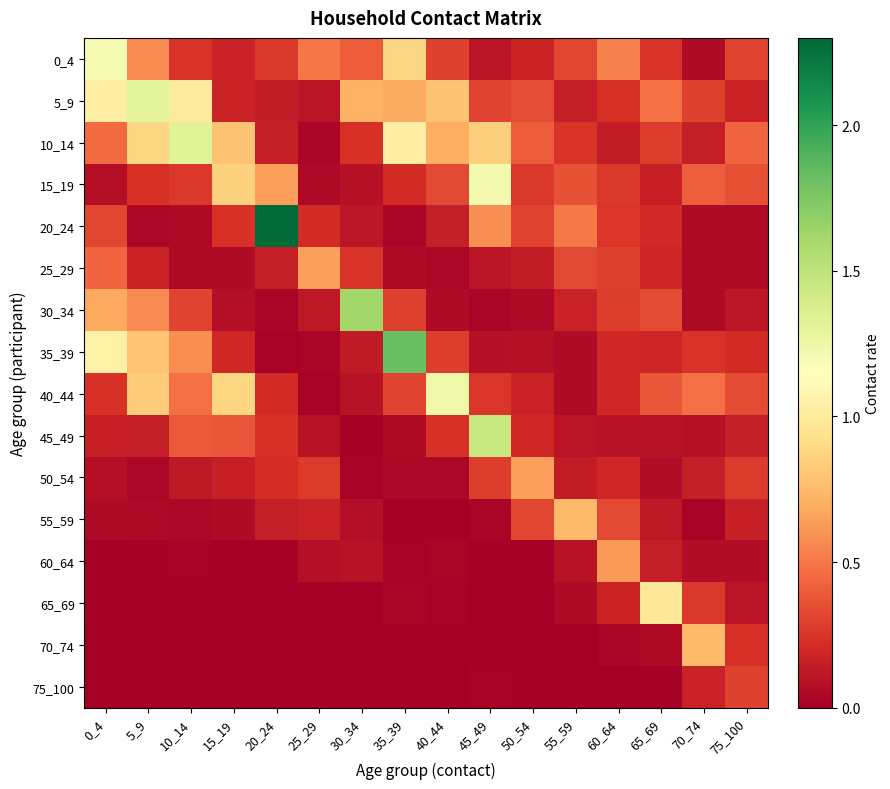

What is the total value across all series at 55_59?

3.4